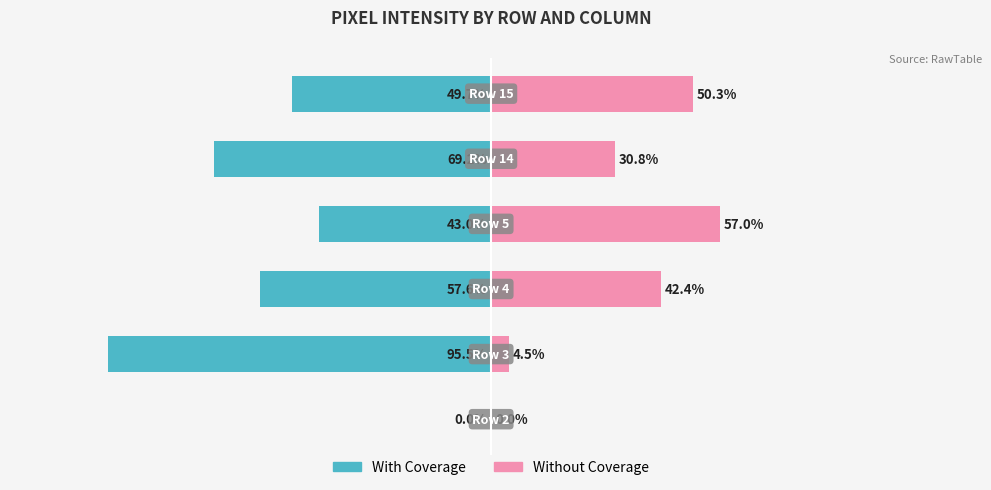

Reading left to right, transcribe all the data shown in this chart.

With Coverage: 0=0.0	1=-95.5	2=-57.6	3=-43.0	4=-69.2	5=-49.7
Without Coverage: 0=0.0	1=4.5	2=42.4	3=57.0	4=30.8	5=50.3